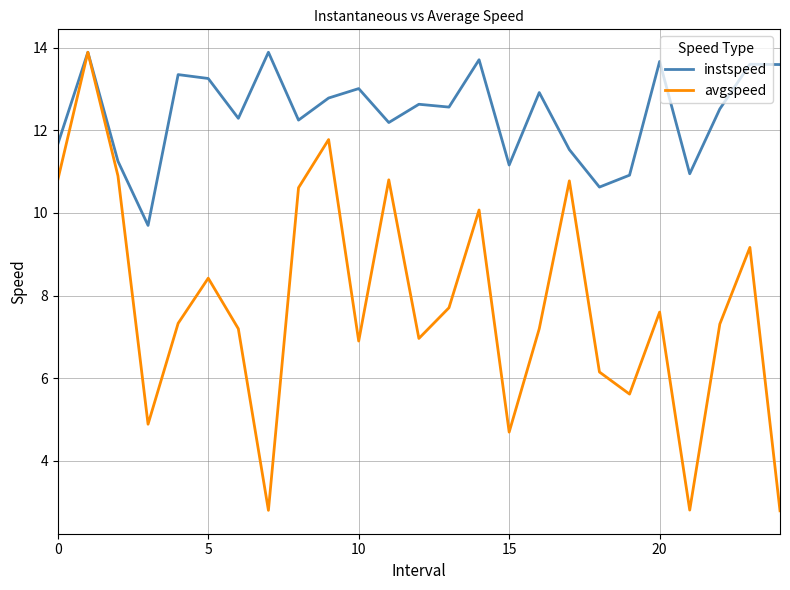

Rank the series by their average value, from lowest to highest.

avgspeed, instspeed